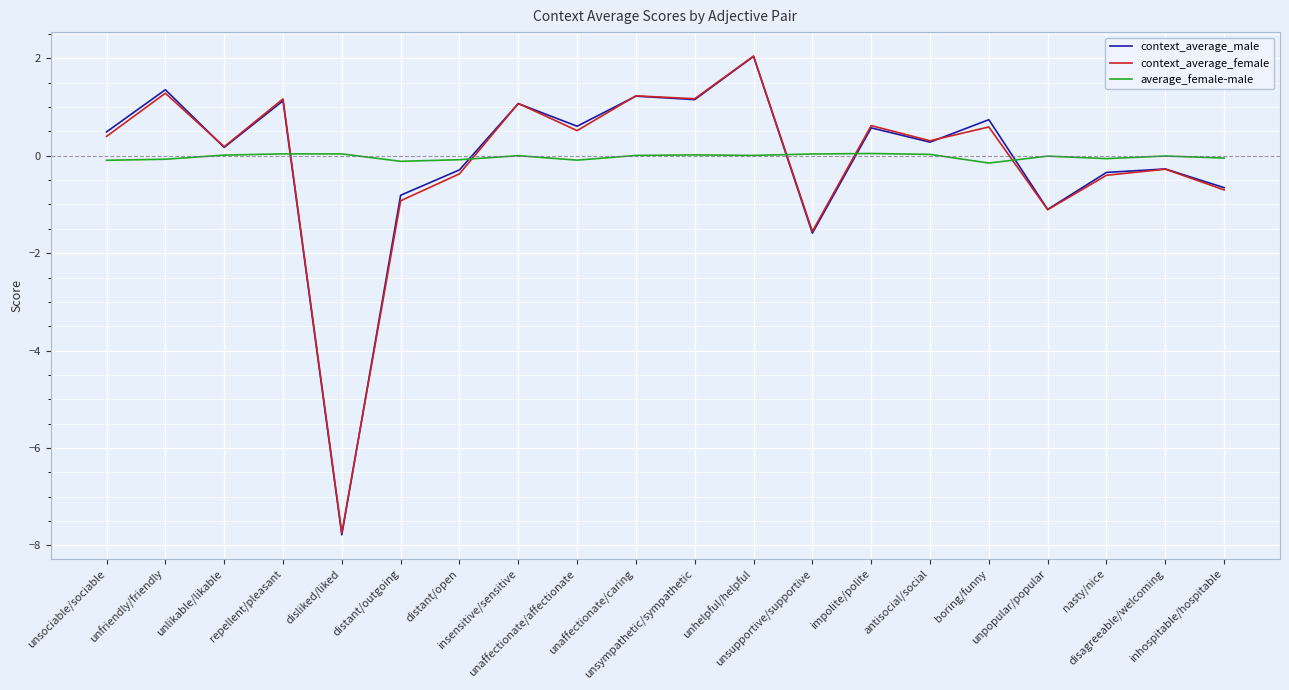

What position from the right is impolite/polite?

7